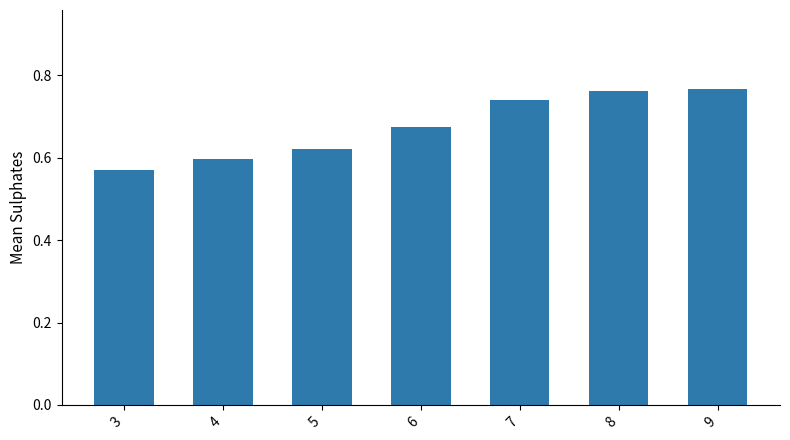

Which has a higher value, 7 or 8?

8